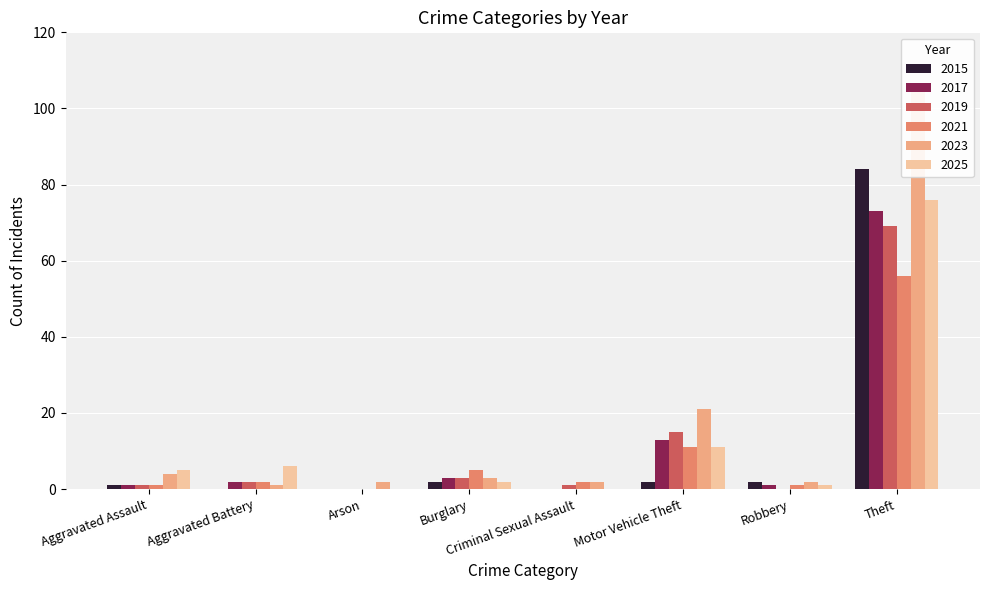

Is the value of 2023 at Burglary greater than the value of 2019 at Aggravated Battery?

Yes